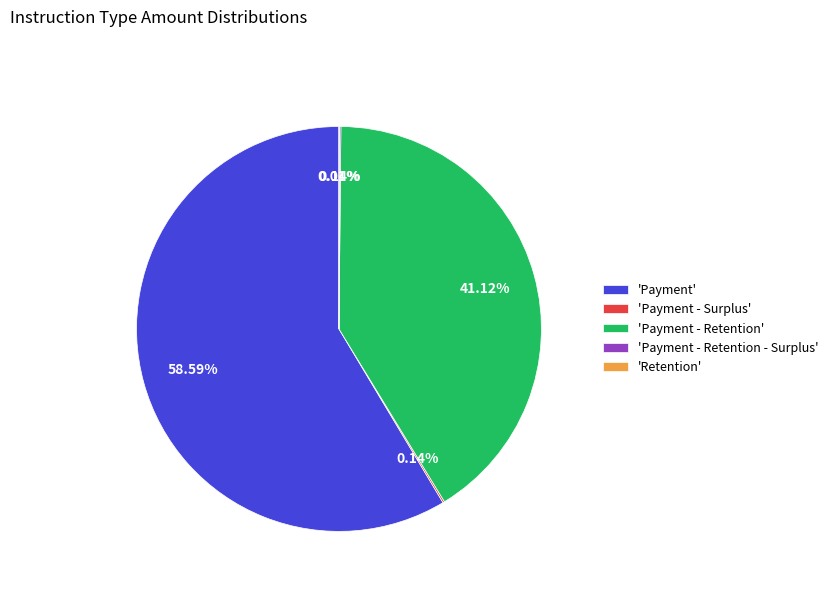

What is the ratio of the value at 'Payment - Retention' to the value at 'Payment'?

0.7